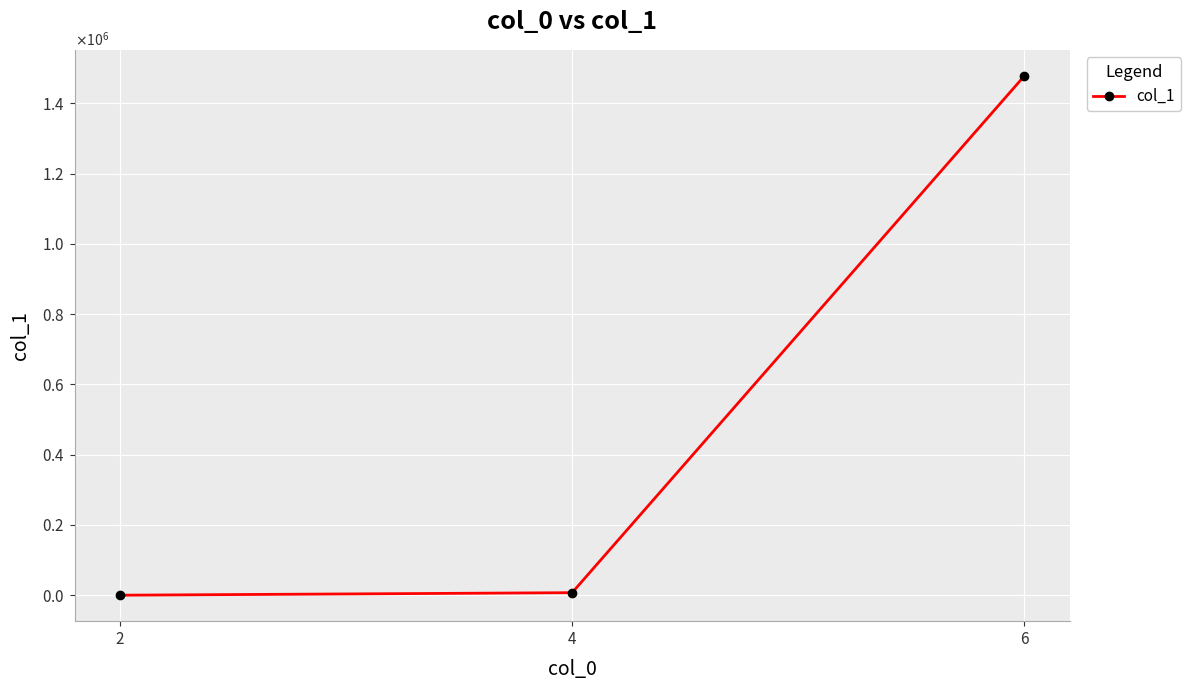

Does the chart have visible grid lines?

Yes